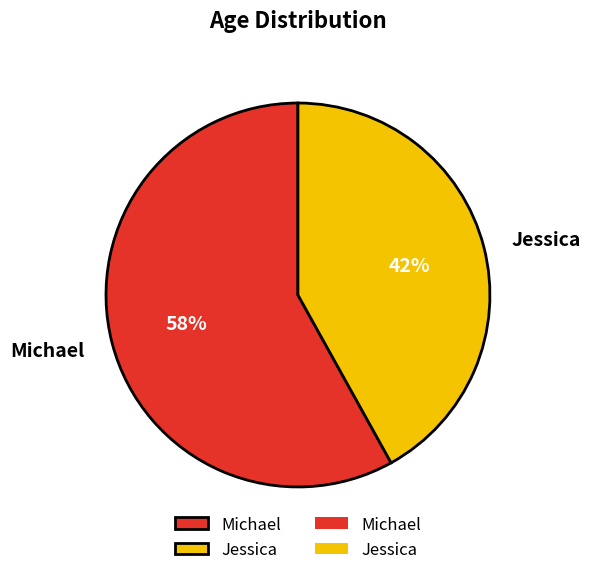

Rank the categories by value from lowest to highest.

Jessica, Michael